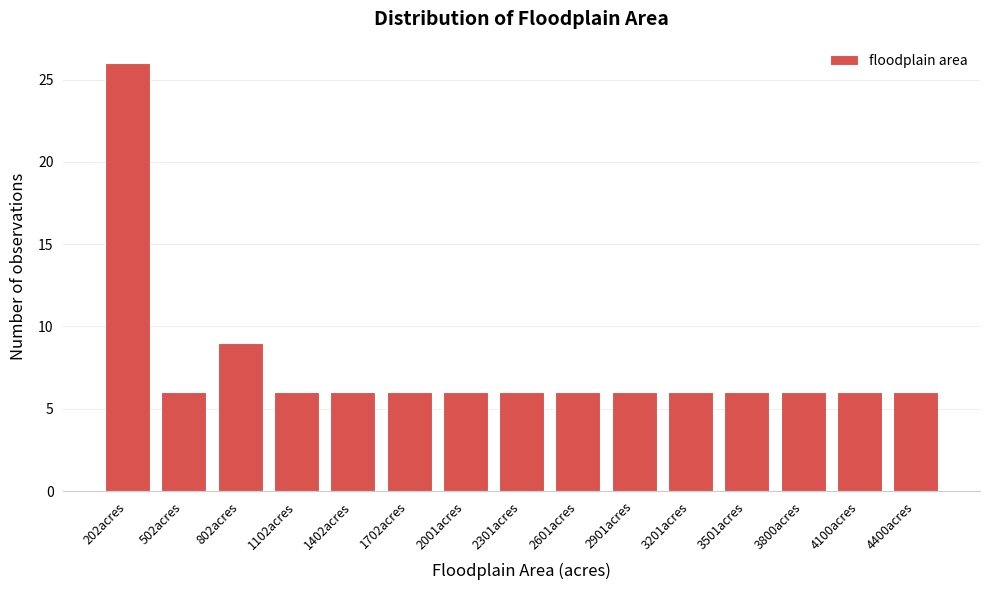

Reading left to right, transcribe all the data shown in this chart.

202acres=26	502acres=6	802acres=9	1102acres=6	1402acres=6	1702acres=6	2001acres=6	2301acres=6	2601acres=6	2901acres=6	3201acres=6	3501acres=6	3800acres=6	4100acres=6	4400acres=6